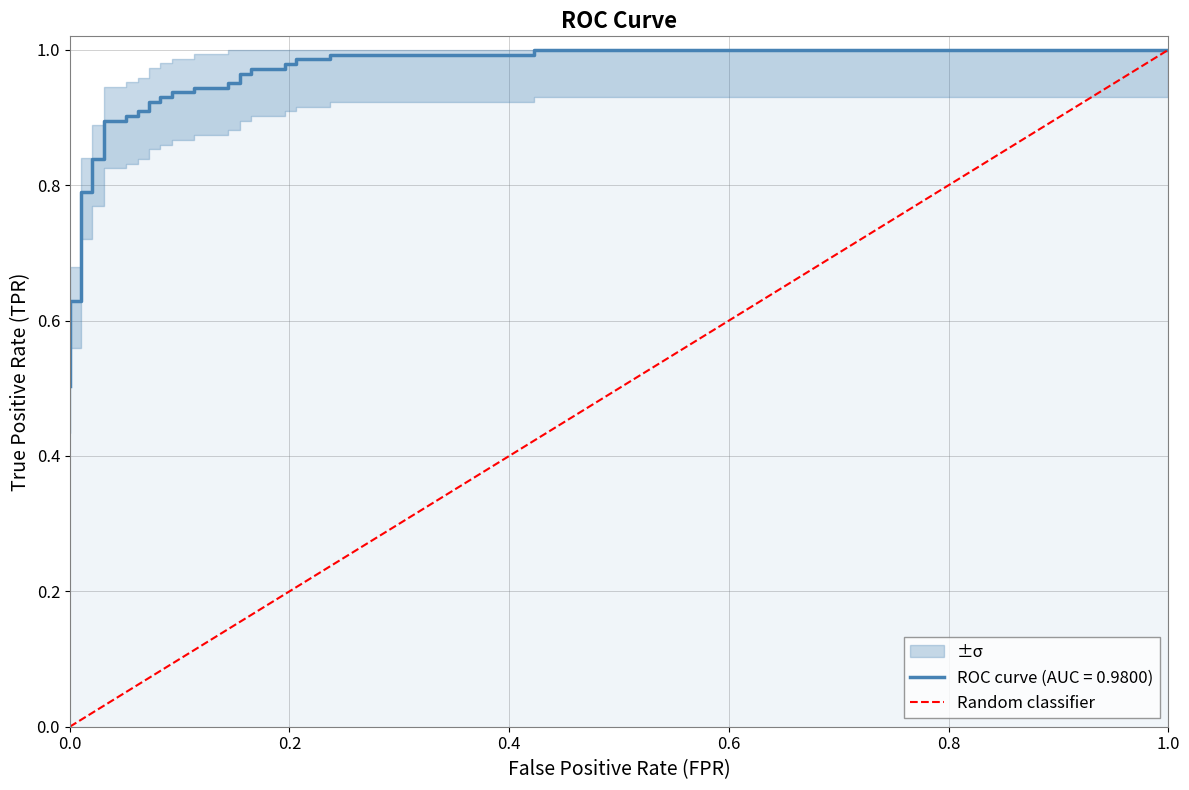

What is the difference between the values at 1.0 and 0.0?

0.4